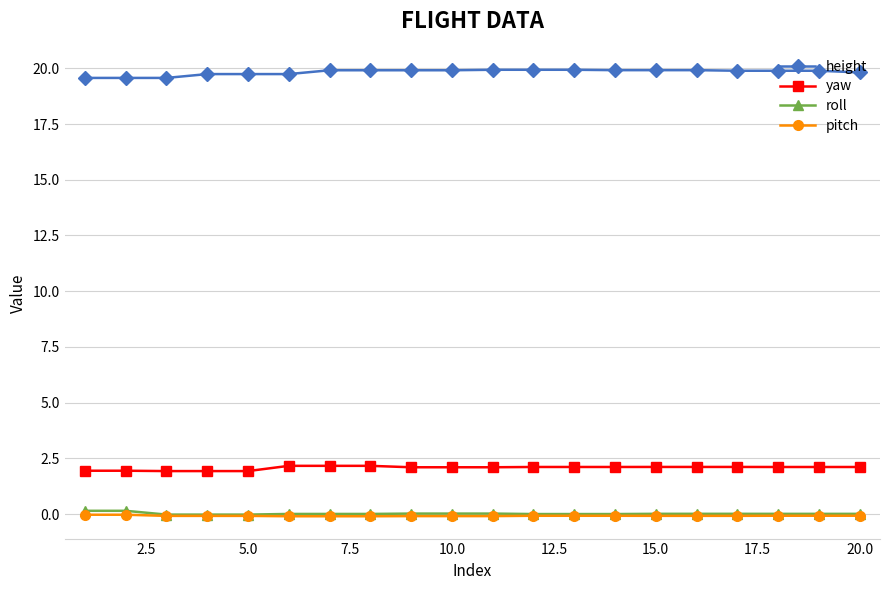

What is the difference between the maximum and minimum values in the roll series?

0.2